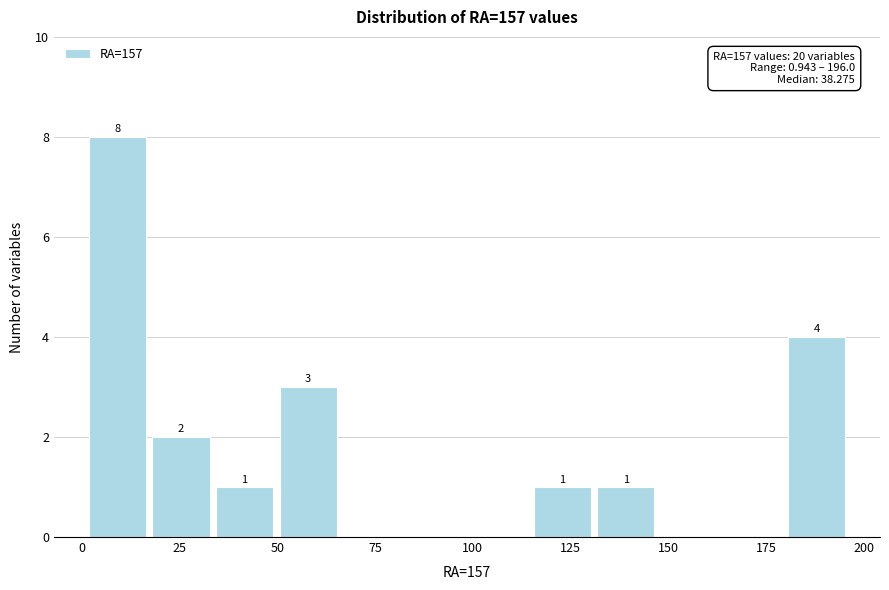

Around what value on the x-axis is the tallest bar? Give the approximate position of its centre, as read against the axis.

10